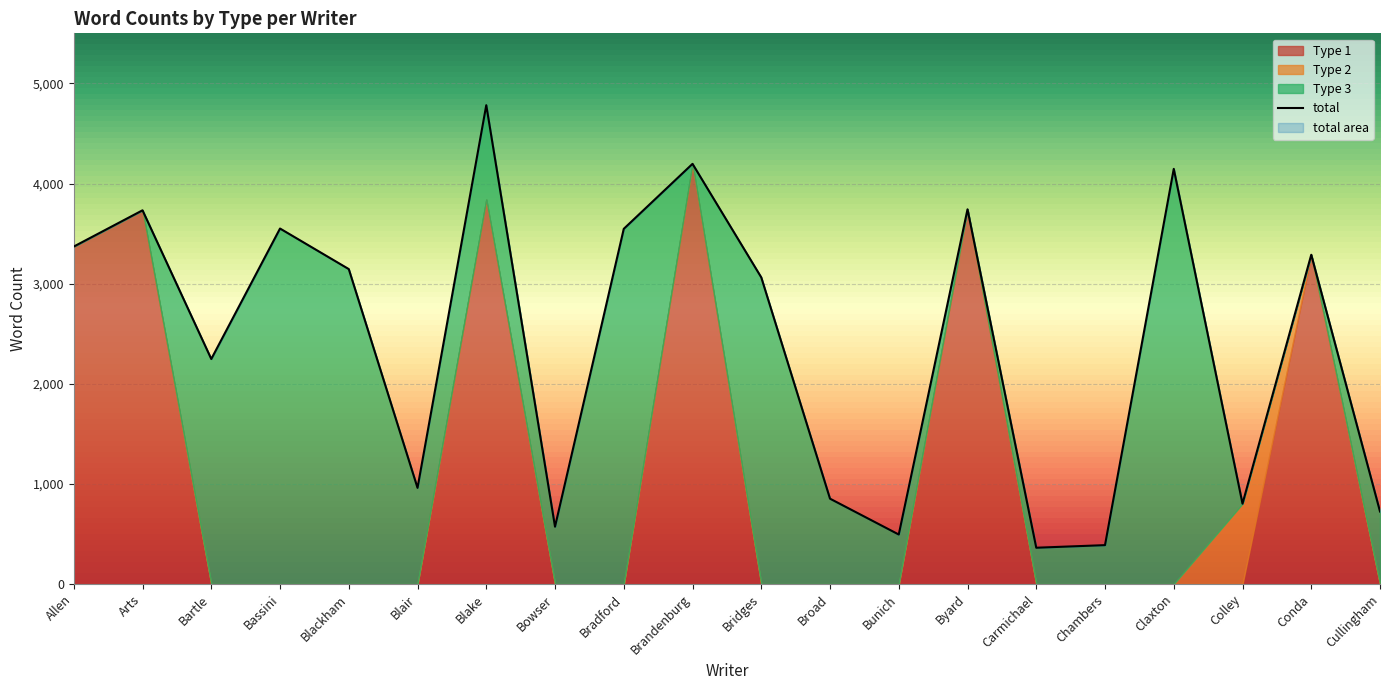

Which label corresponds to the smallest value in the chart?

Bartle